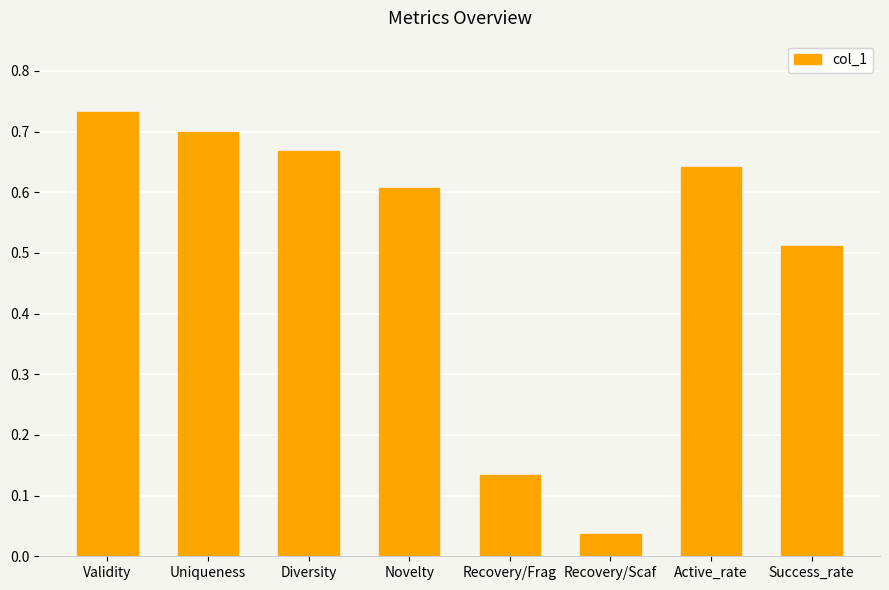

What is the sum of the values at Uniqueness and Diversity?

1.4